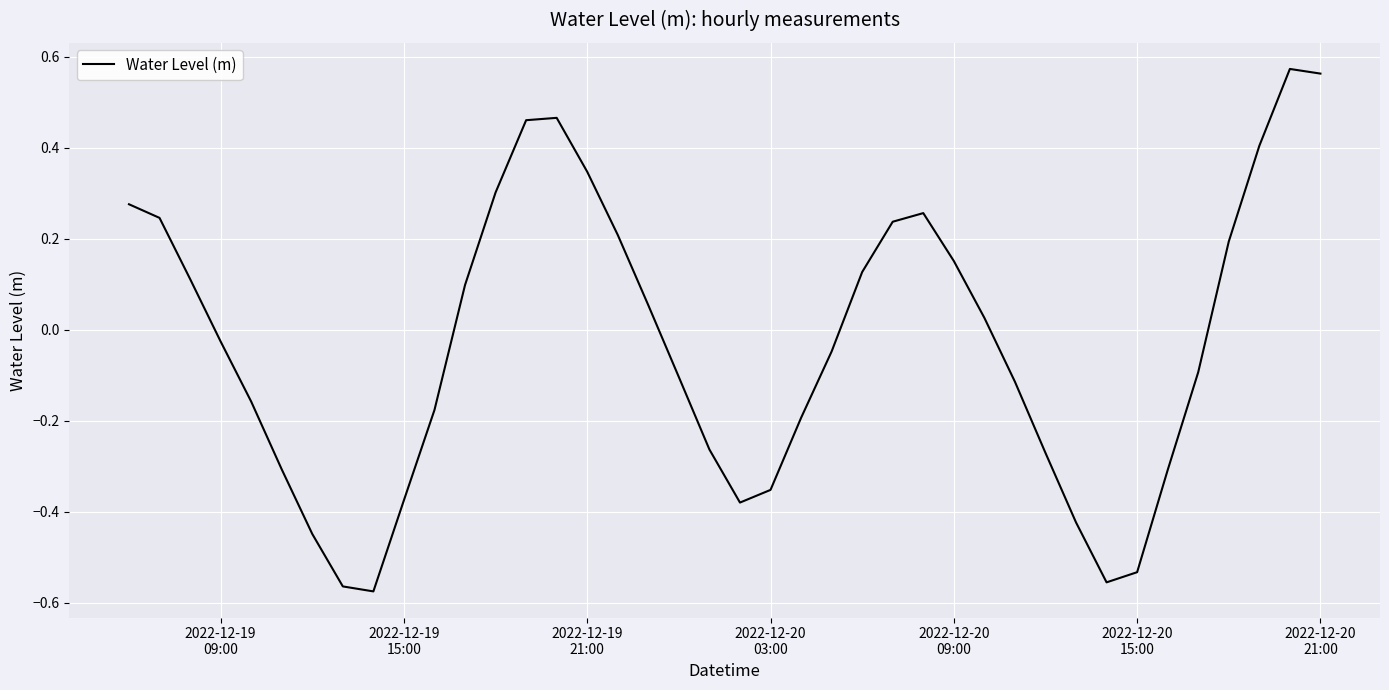

What is the difference between the maximum and minimum values?

1.1